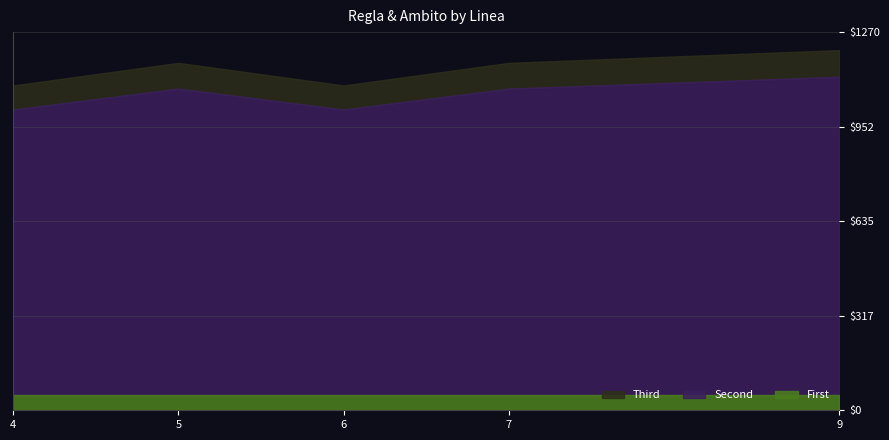

Where is the first local maximum for Regla?

5.0